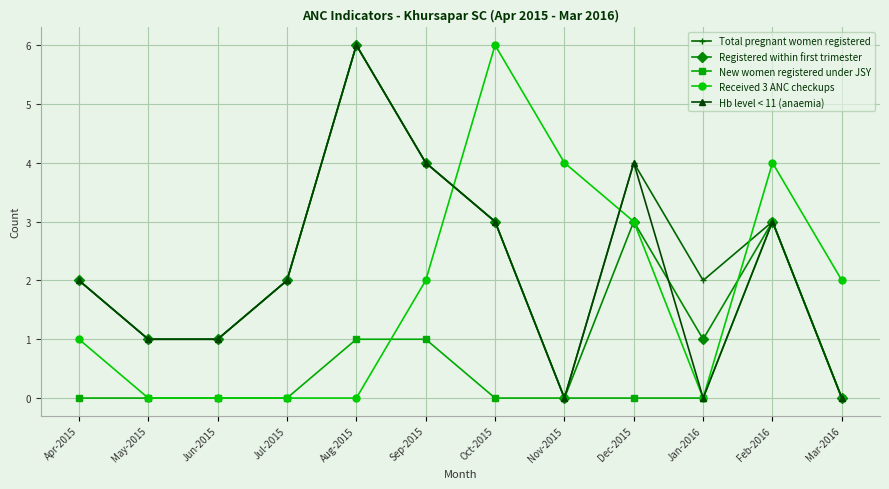

Reading left to right, extract all data points from this chart.

Total pregnant women registered: Apr-2015=2	May-2015=1	Jun-2015=1	Jul-2015=2	Aug-2015=6	Sep-2015=4	Oct-2015=3	Nov-2015=0	Dec-2015=4	Jan-2016=2	Feb-2016=3	Mar-2016=0
Registered within first trimester: Apr-2015=2	May-2015=1	Jun-2015=1	Jul-2015=2	Aug-2015=6	Sep-2015=4	Oct-2015=3	Nov-2015=0	Dec-2015=3	Jan-2016=1	Feb-2016=3	Mar-2016=0
New women registered under JSY: Apr-2015=0	May-2015=0	Jun-2015=0	Jul-2015=0	Aug-2015=1	Sep-2015=1	Oct-2015=0	Nov-2015=0	Dec-2015=0	Jan-2016=0	Feb-2016=3	Mar-2016=0
Received 3 ANC checkups: Apr-2015=1	May-2015=0	Jun-2015=0	Jul-2015=0	Aug-2015=0	Sep-2015=2	Oct-2015=6	Nov-2015=4	Dec-2015=3	Jan-2016=0	Feb-2016=4	Mar-2016=2
Hb level < 11 (anaemia): Apr-2015=2	May-2015=1	Jun-2015=1	Jul-2015=2	Aug-2015=6	Sep-2015=4	Oct-2015=3	Nov-2015=0	Dec-2015=4	Jan-2016=0	Feb-2016=3	Mar-2016=0